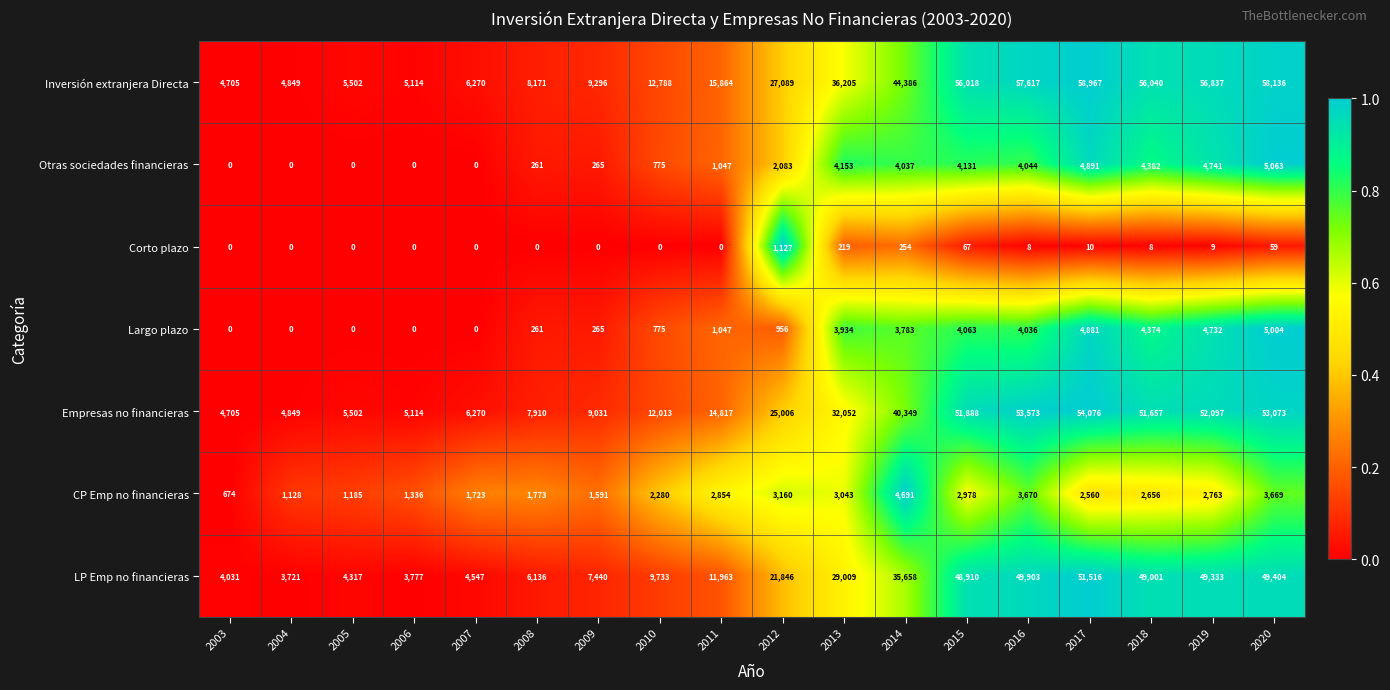

What is the total value across all series at 2006?

15341